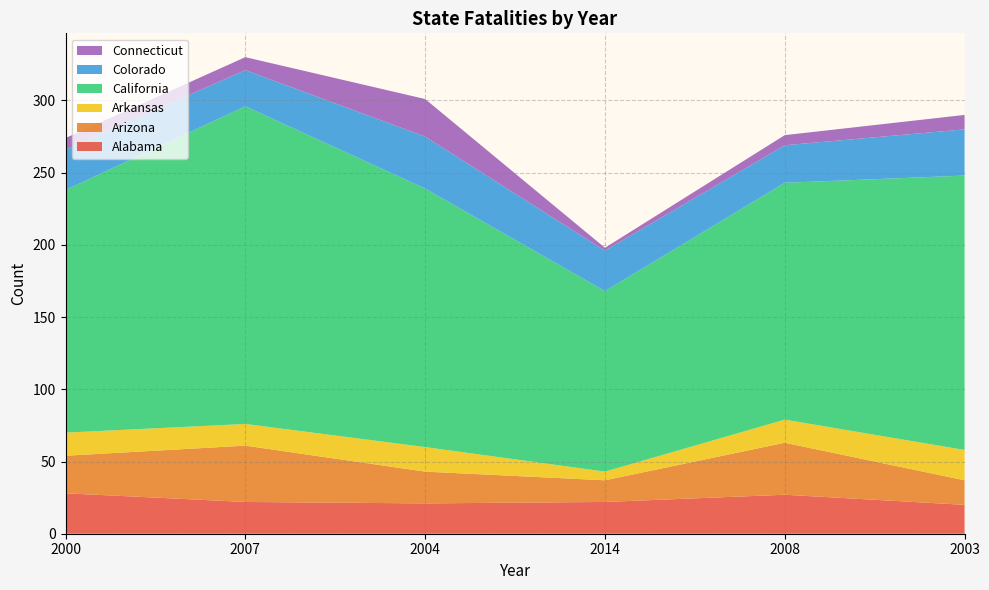

Reading left to right, what are all the values shown in this chart?

Alabama: 28	22	21	22	27	20
Arizona: 26	39	22	15	36	17
Arkansas: 16	15	17	6	16	21
California: 168	220	179	125	164	190
Colorado: 28	25	36	28	26	32
Connecticut: 8	9	26	2	7	10